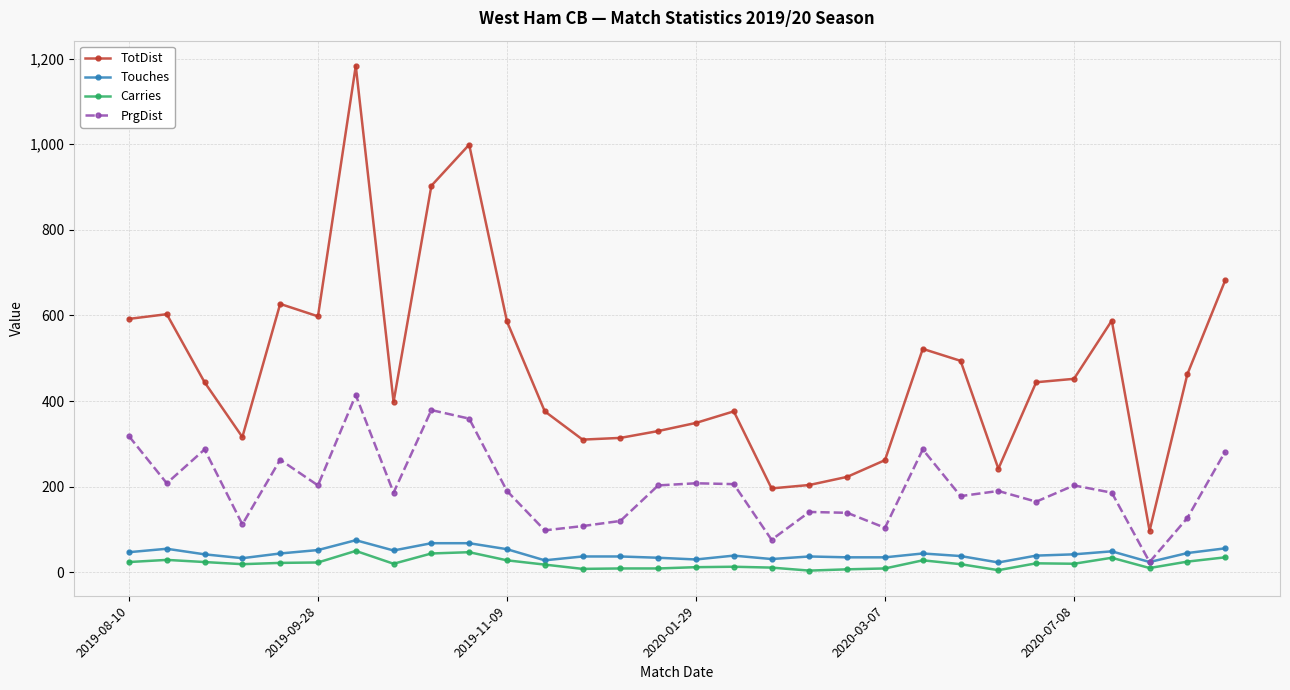

True or false: Touches and TotDist intersect in this chart.

False